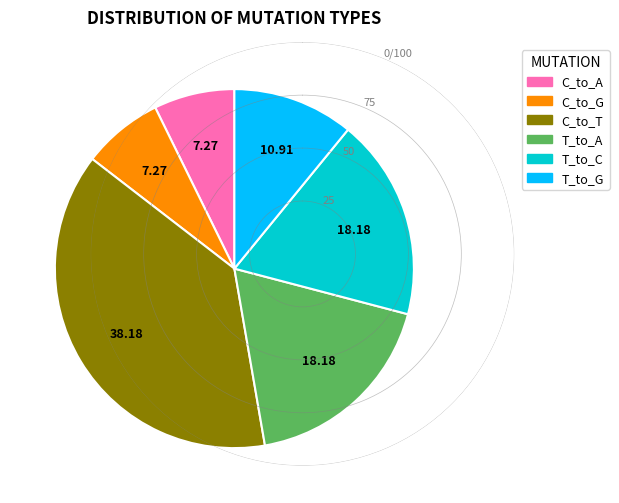

Which category has the biggest portion of the pie?

C_to_T